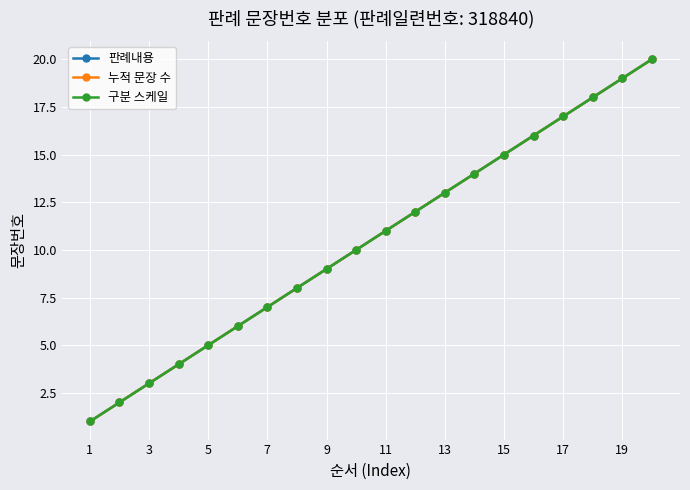

At which label does 누적 문장 수 first exceed 11?

11